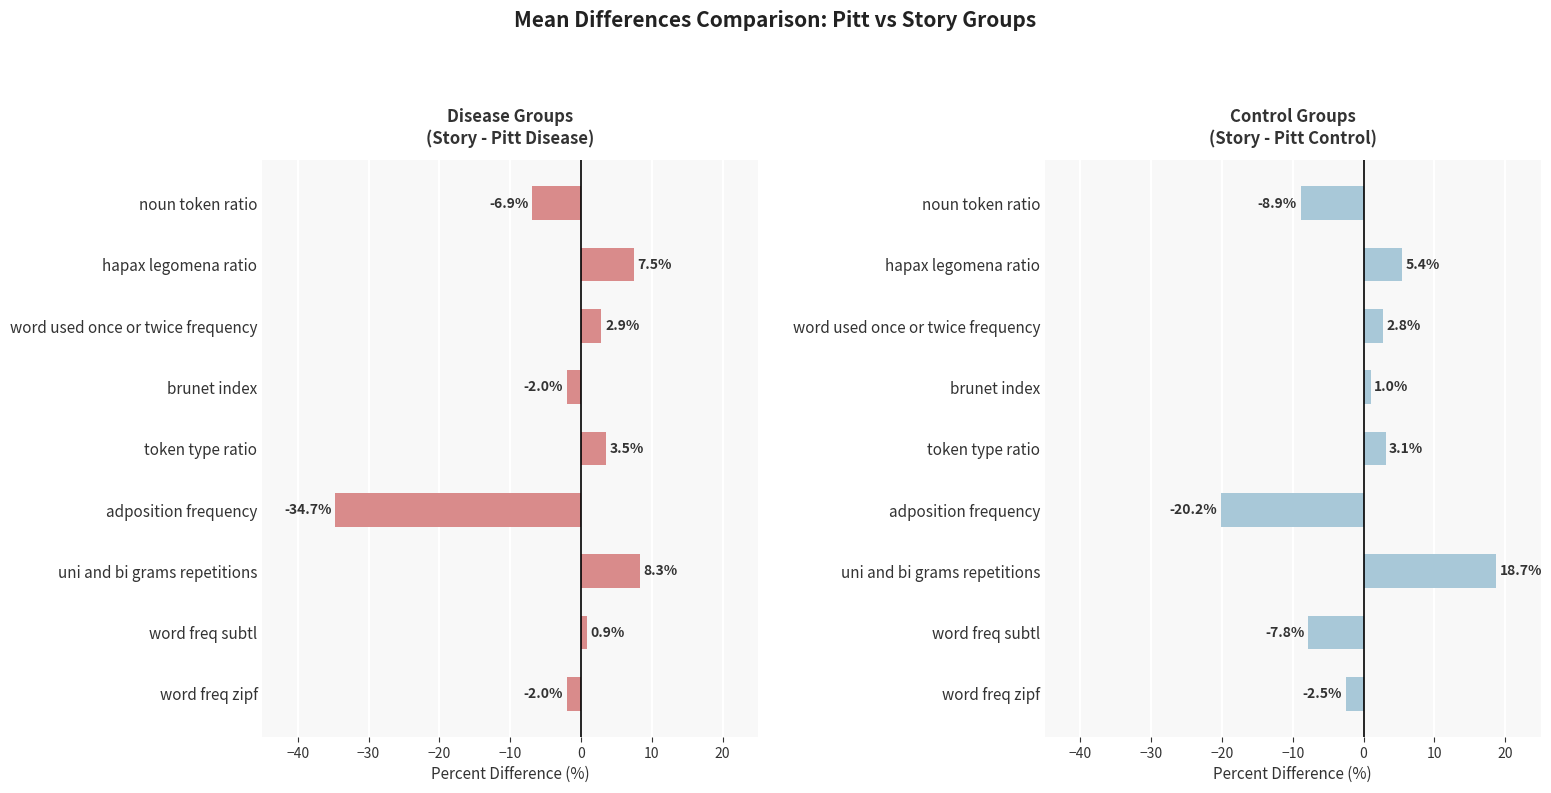

List the series in order of their peak value, highest first.

Control Groups, Disease Groups